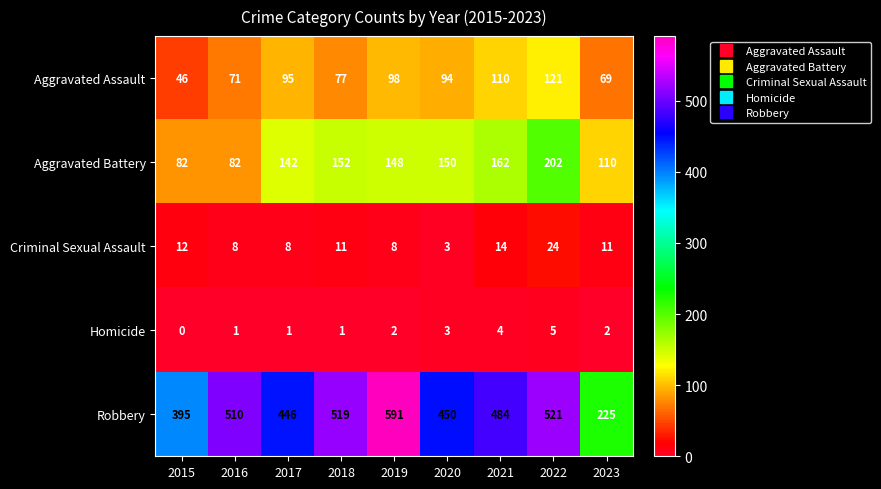

Rank the series by their maximum value, from lowest to highest.

Homicide, Criminal Sexual Assault, Aggravated Assault, Aggravated Battery, Robbery